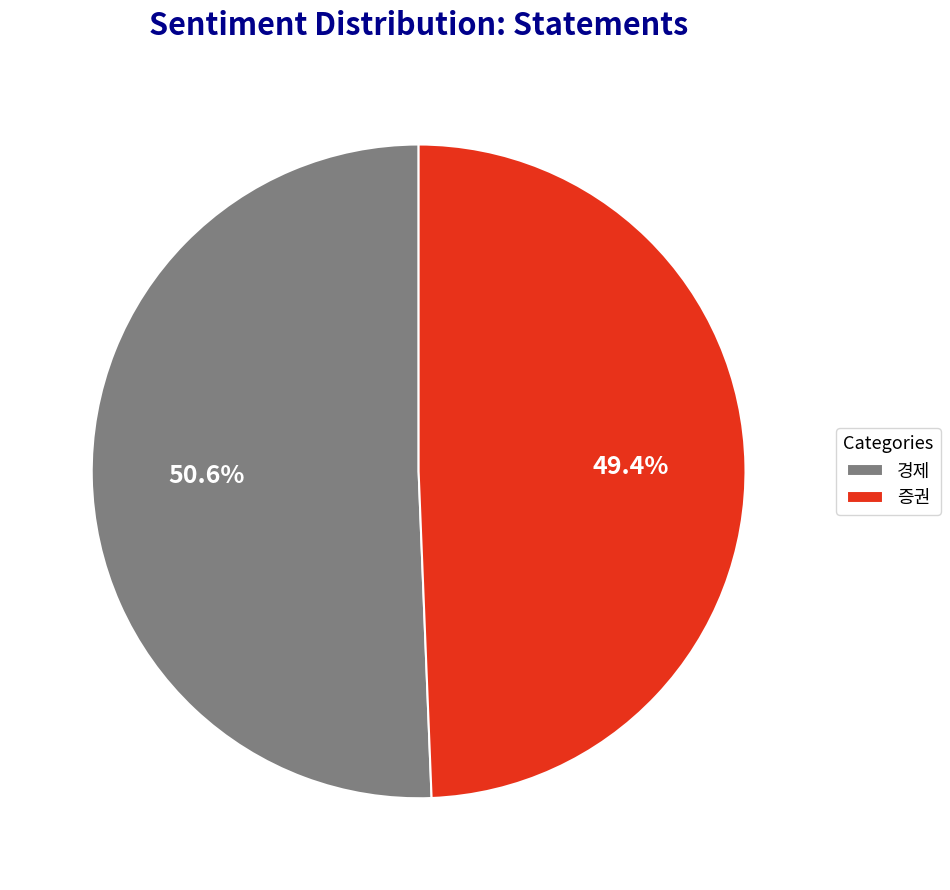

Count the number of slices in the pie.

2